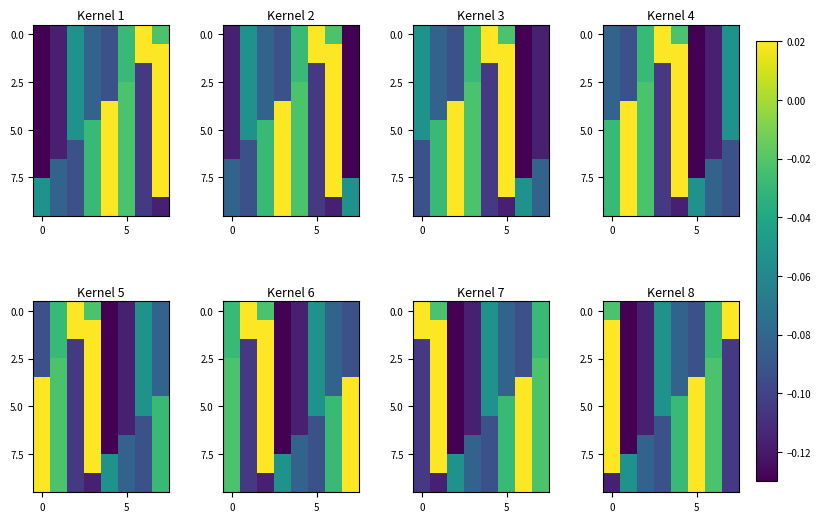

Count the number of categories in the chart.

8